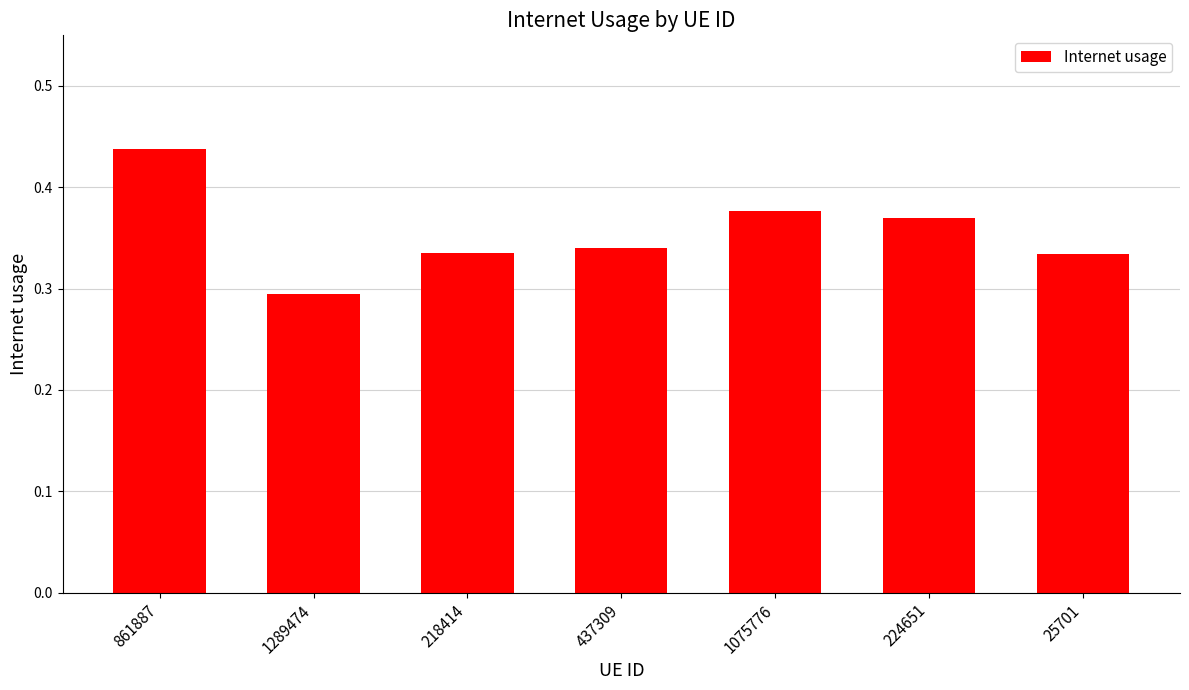

The chart shows a value of 0.1 at 218414. True or false?

False